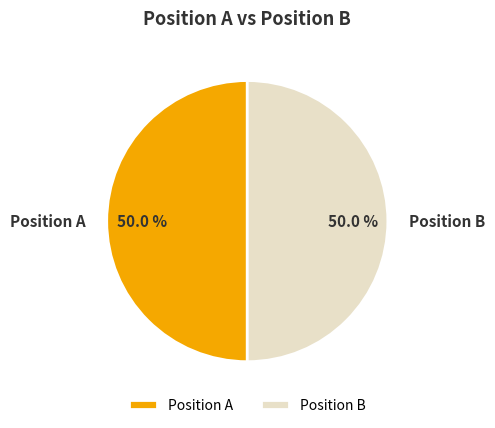

Combined, what portion of the pie is Position A and Position B?

100.0%